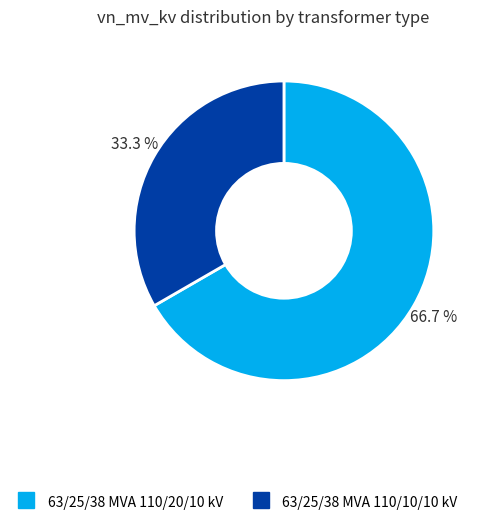

Is it true that 63/25/38 MVA 110/20/10 kV is 67% of the pie?

True